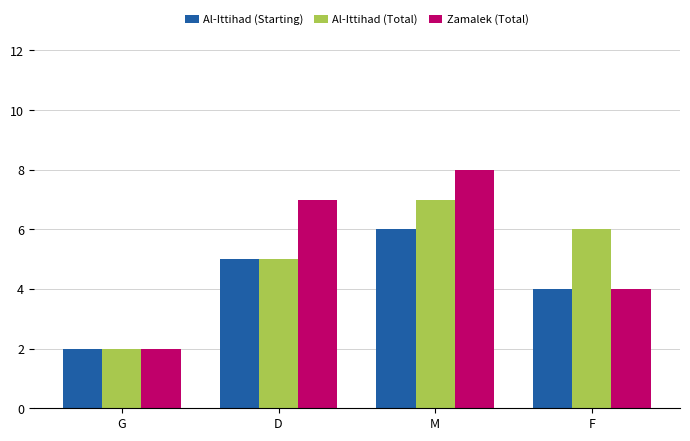

Rank the series by their maximum value, from lowest to highest.

Al-Ittihad (Starting), Al-Ittihad (Total), Zamalek (Total)